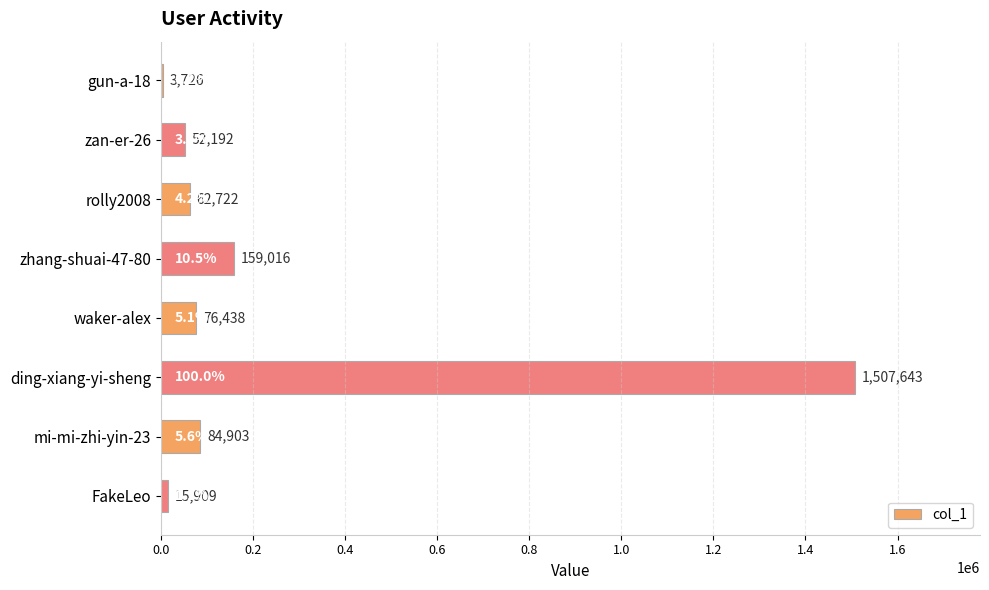

What is the change in value from gun-a-18 to zhang-shuai-47-80?

+155290